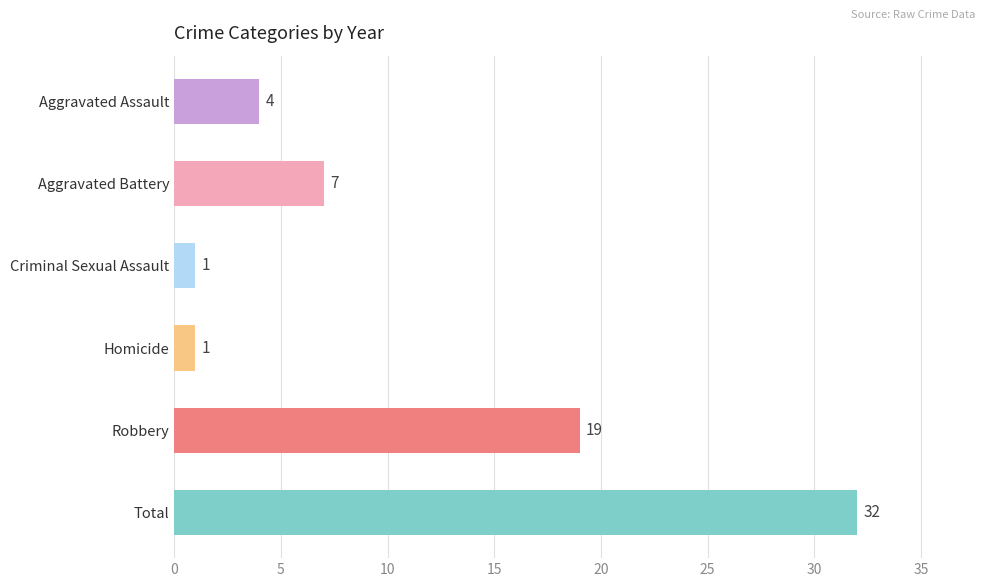

What is the sum of the values at Robbery and Aggravated Assault?

23